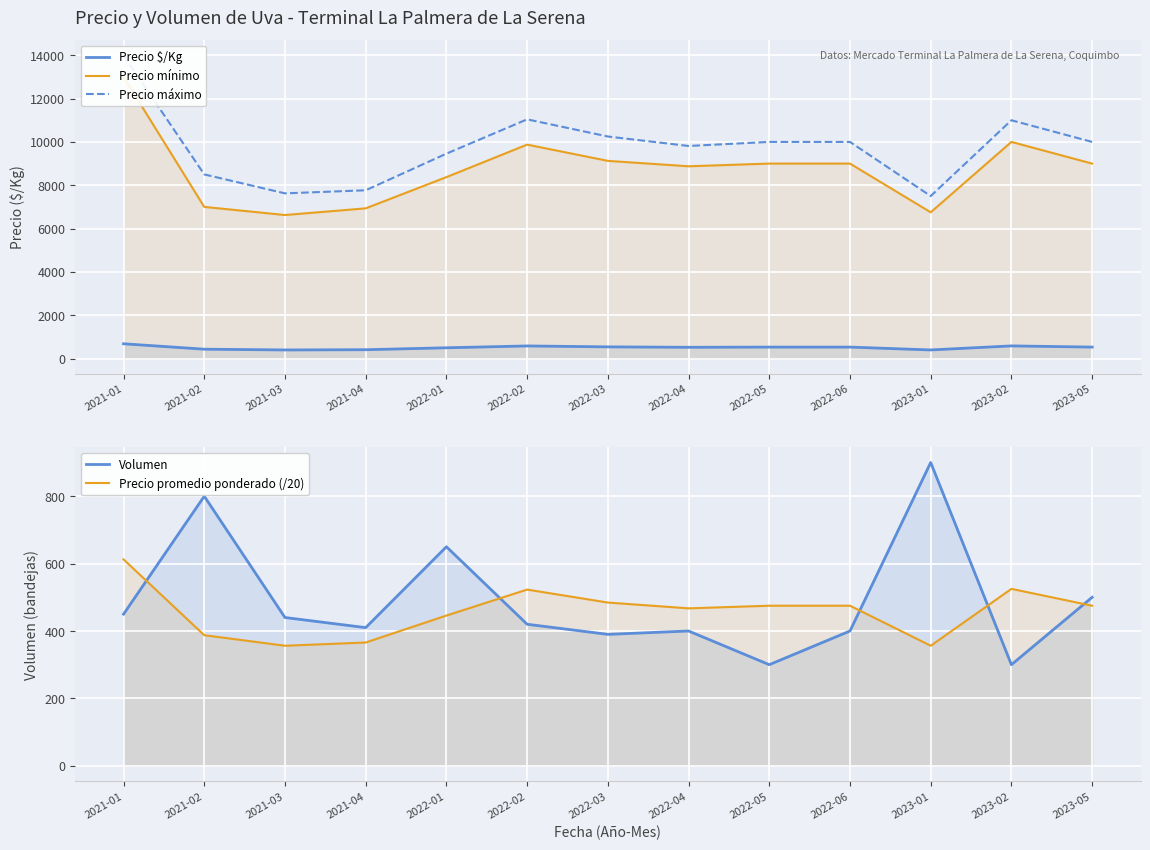

Reading left to right, list all the values displayed in this chart.

Precio $/Kg: 681.0	431.0	396.0	407.0	496.0	581.0	538.0	519.0	528.0	528.0	396.0	583.0	528.0
Precio mínimo: 13000.0	7000.0	6625.0	6933.0	8375.0	9875.0	9125.0	8875.0	9000.0	9000.0	6750.0	10000.0	9000.0
Precio máximo: 14000.0	8500.0	7625.0	7767.0	9458.0	11042.0	10250.0	9813.0	10000.0	10000.0	7500.0	11000.0	10000.0
Volumen: 450.0	800.0	440.0	410.0	650.0	420.0	390.0	400.0	300.0	400.0	900.0	300.0	500.0
Precio promedio ponderado (/20): 612.5	387.5	356.2	365.9	445.9	522.9	484.4	467.2	475.0	475.0	356.2	525.0	475.0